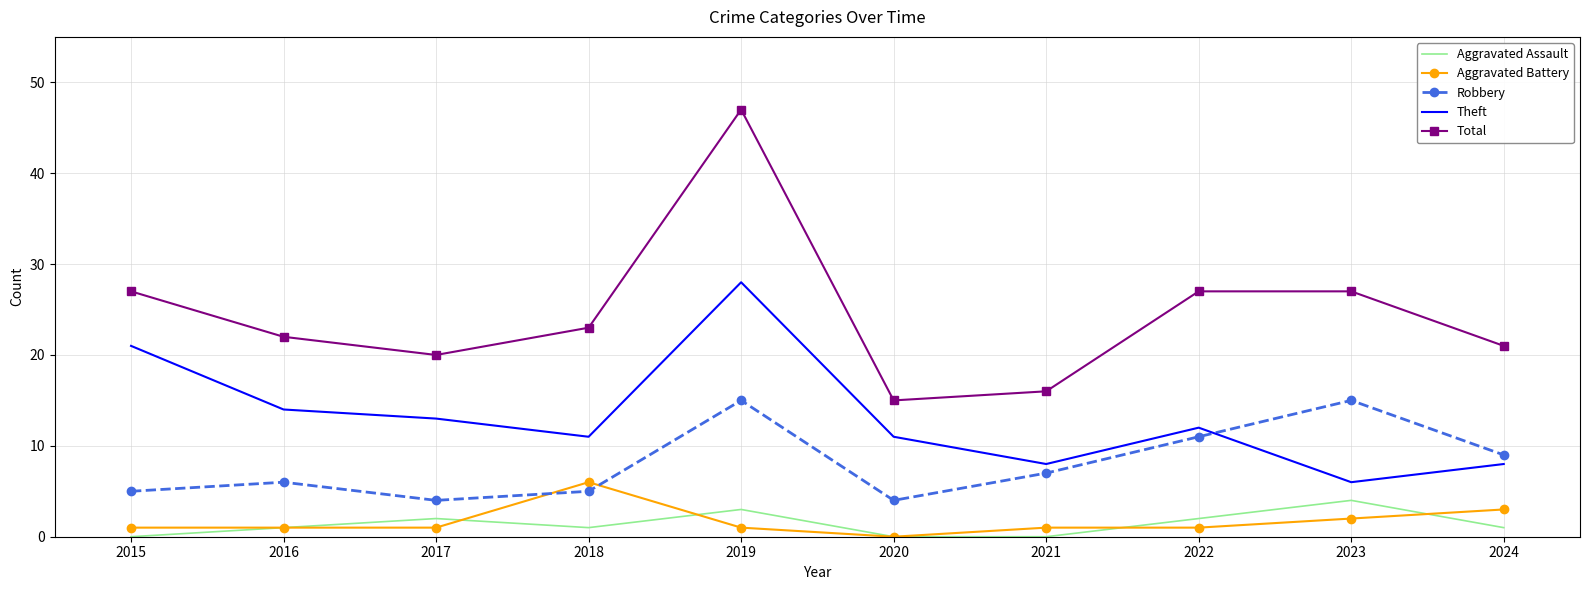

At which category is the sum across all series the highest?

2019